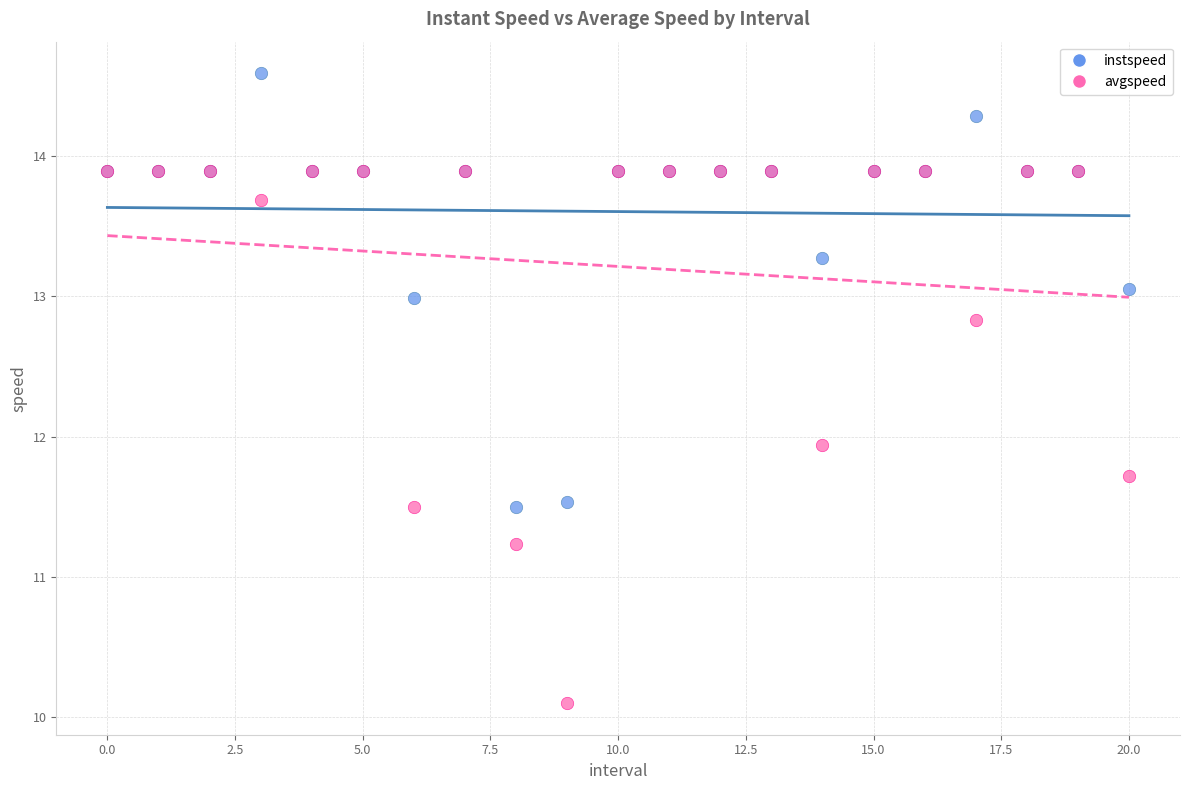

Which series reaches the minimum Y coordinate?

avgspeed